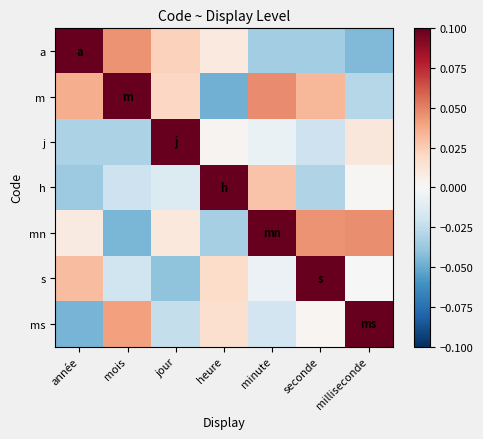

Reading left to right, extract all data points from this chart.

a: année=0.1	mois=0.0	jour=0.0	heure=0.0	minute=-0.0	seconde=-0.0	milliseconde=-0.0
m: année=0.0	mois=0.1	jour=0.0	heure=-0.0	minute=0.0	seconde=0.0	milliseconde=-0.0
j: année=-0.0	mois=-0.0	jour=0.1	heure=0.0	minute=-0.0	seconde=-0.0	milliseconde=0.0
h: année=-0.0	mois=-0.0	jour=-0.0	heure=0.1	minute=0.0	seconde=-0.0	milliseconde=0.0
mn: année=0.0	mois=-0.0	jour=0.0	heure=-0.0	minute=0.1	seconde=0.0	milliseconde=0.0
s: année=0.0	mois=-0.0	jour=-0.0	heure=0.0	minute=-0.0	seconde=0.1	milliseconde=-0.0
ms: année=-0.0	mois=0.0	jour=-0.0	heure=0.0	minute=-0.0	seconde=0.0	milliseconde=0.1